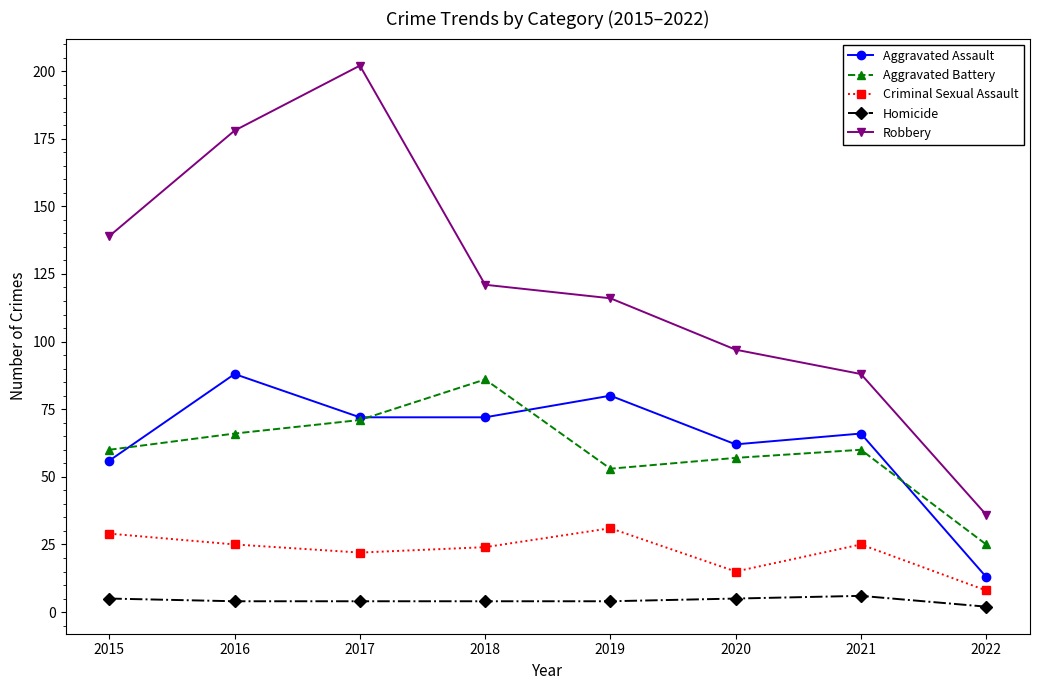

Reading left to right, transcribe all the data shown in this chart.

Aggravated Assault: 56	88	72	72	80	62	66	13
Aggravated Battery: 60	66	71	86	53	57	60	25
Criminal Sexual Assault: 29	25	22	24	31	15	25	8
Homicide: 5	4	4	4	4	5	6	2
Robbery: 139	178	202	121	116	97	88	36